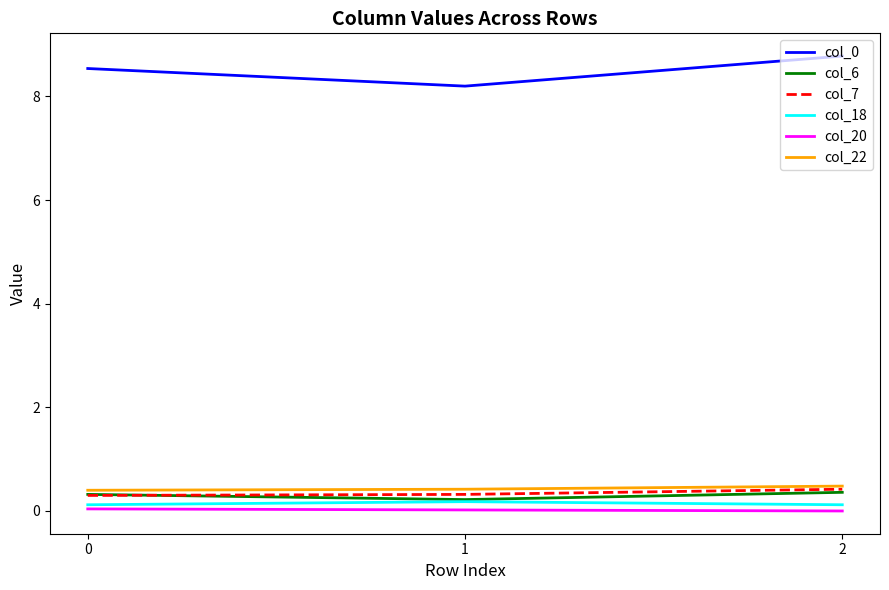

What is the greatest value displayed?

8.8